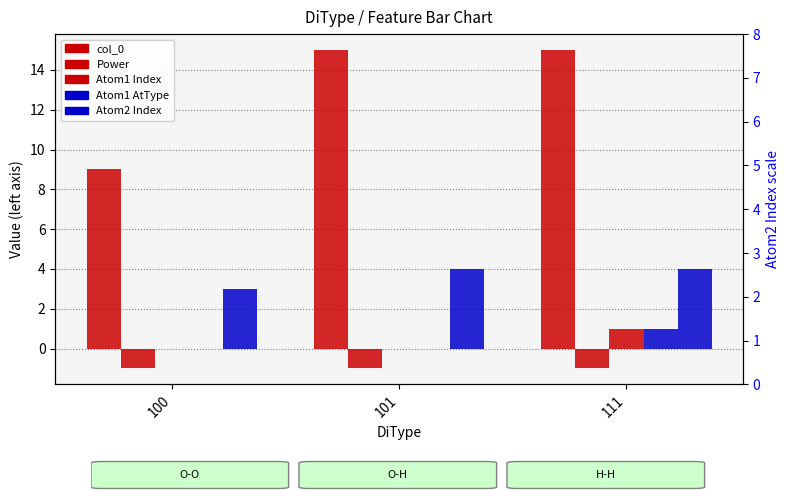

List the labels in order of Power value, largest first.

100, 101, 111